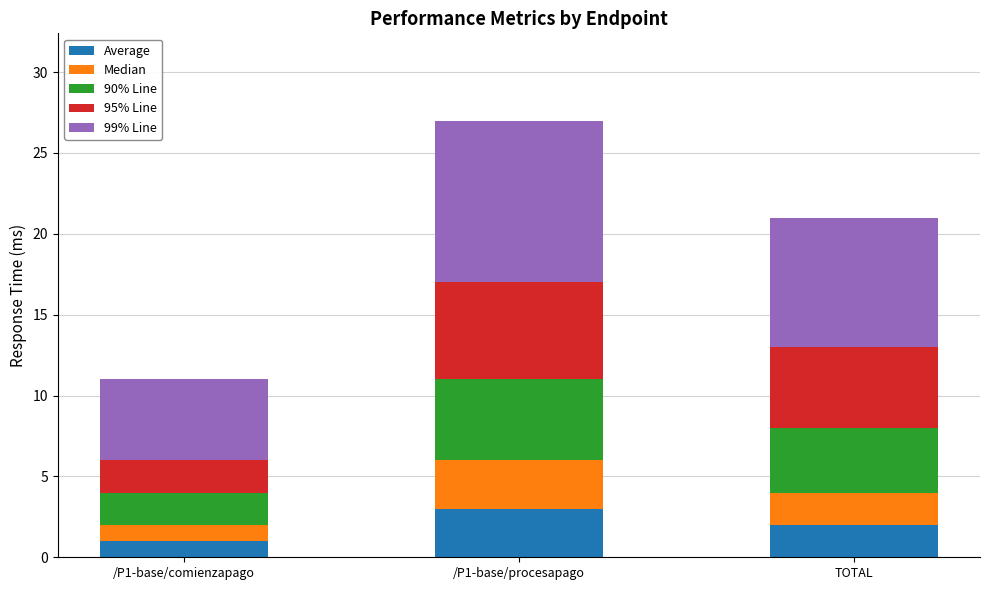

What is the maximum value for Average?

3